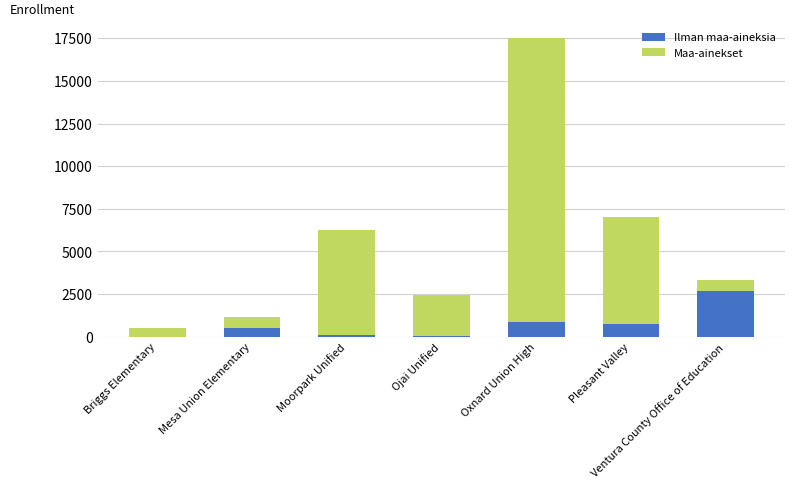

The value of Ilman maa-aineksia at Ventura County Office of Education is 1596. True or false?

False